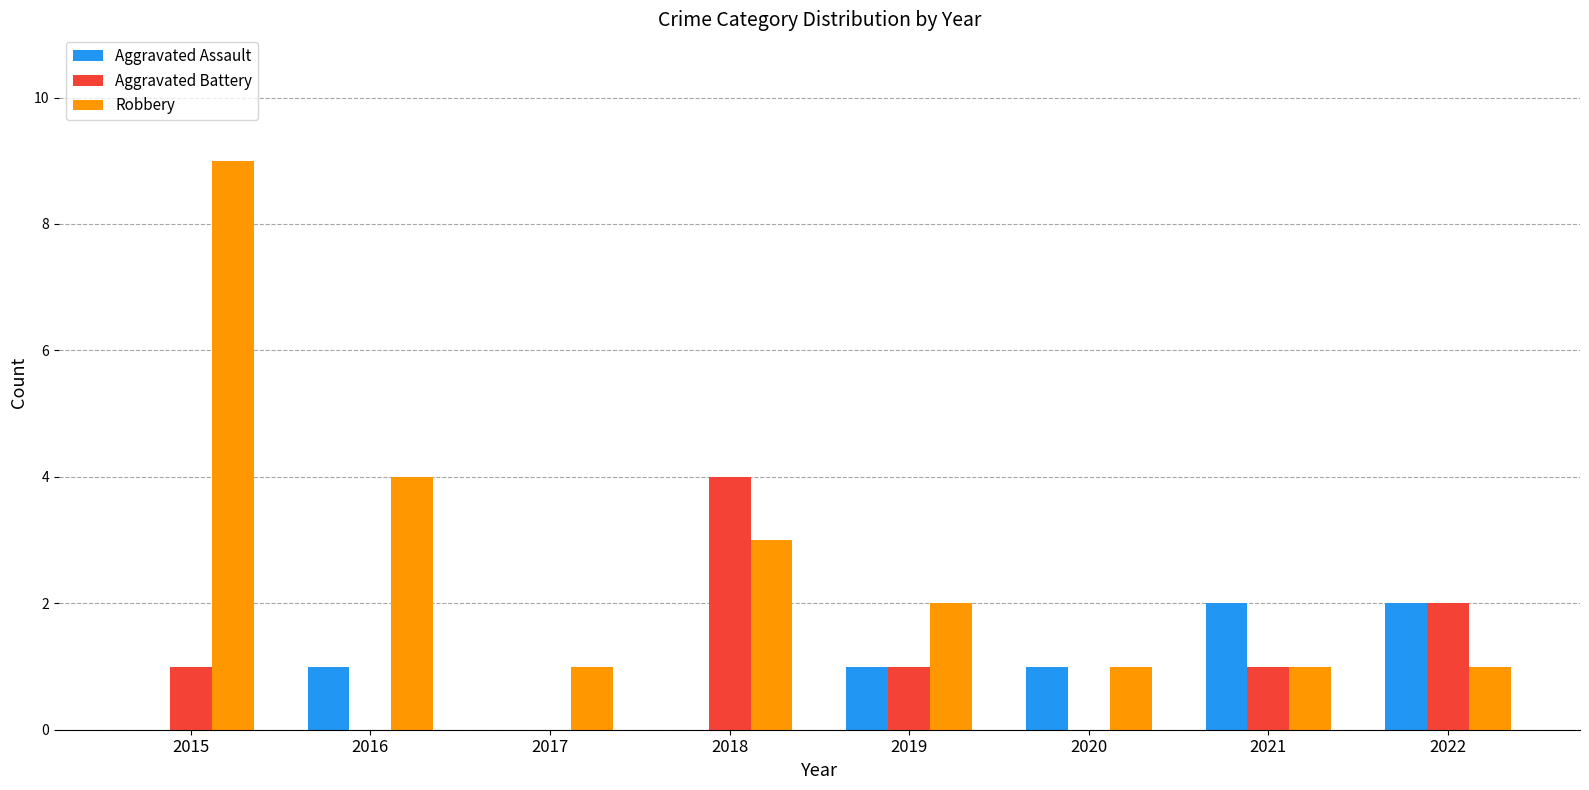

At which category does the chart reach its peak across all series?

2015